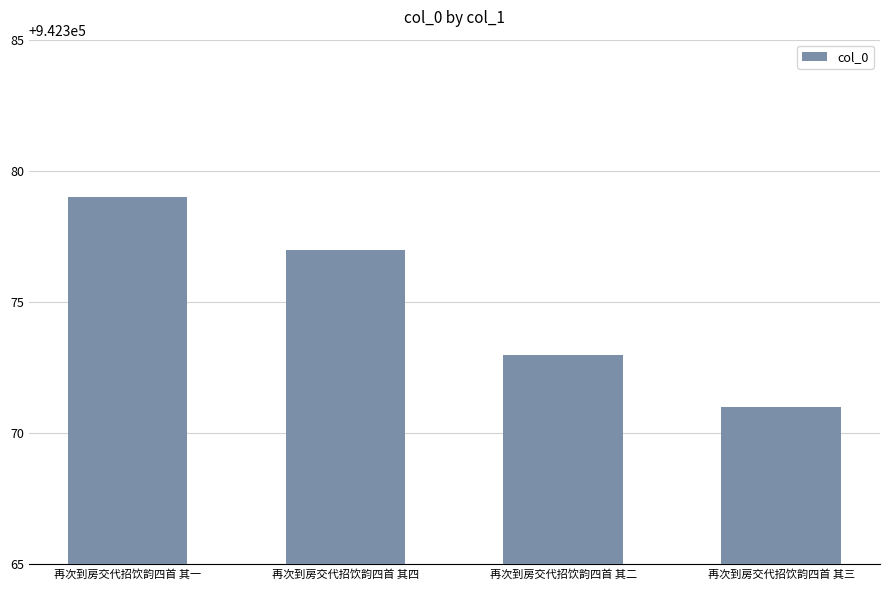

The value at 再次到房交代招饮韵四首 其二 is 942373. True or false?

True